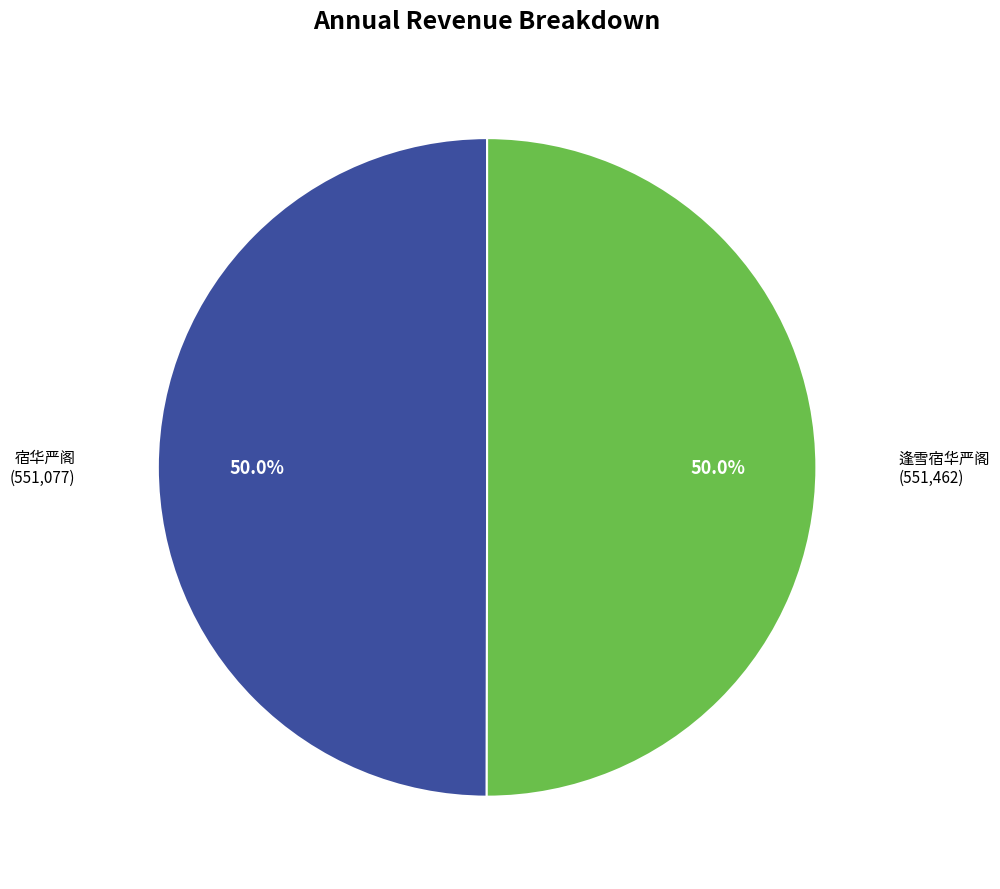

How many slices are in this pie chart?

2